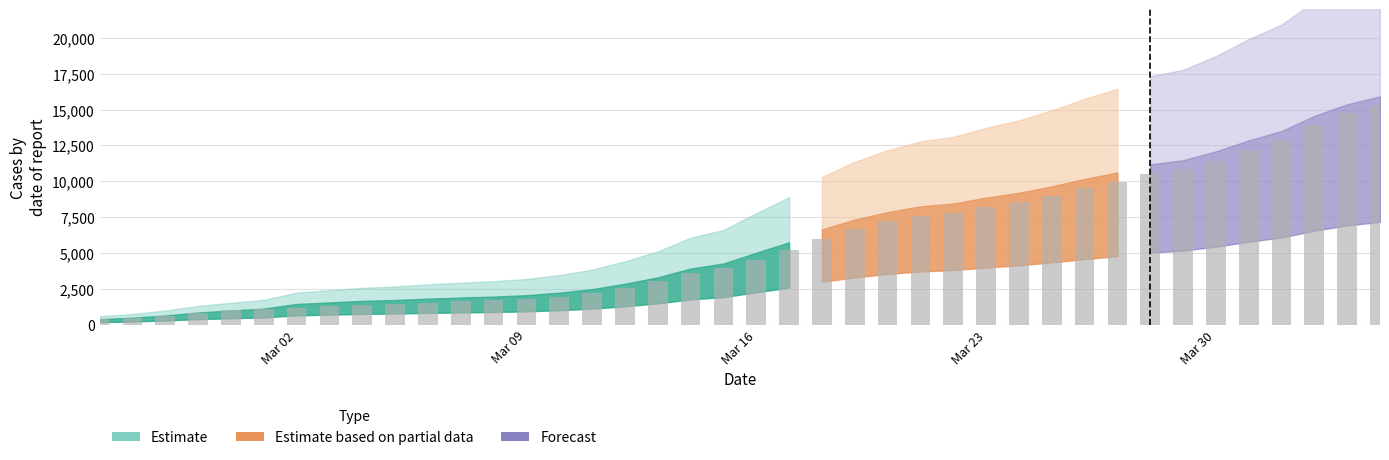

What is the greatest value displayed?

15284